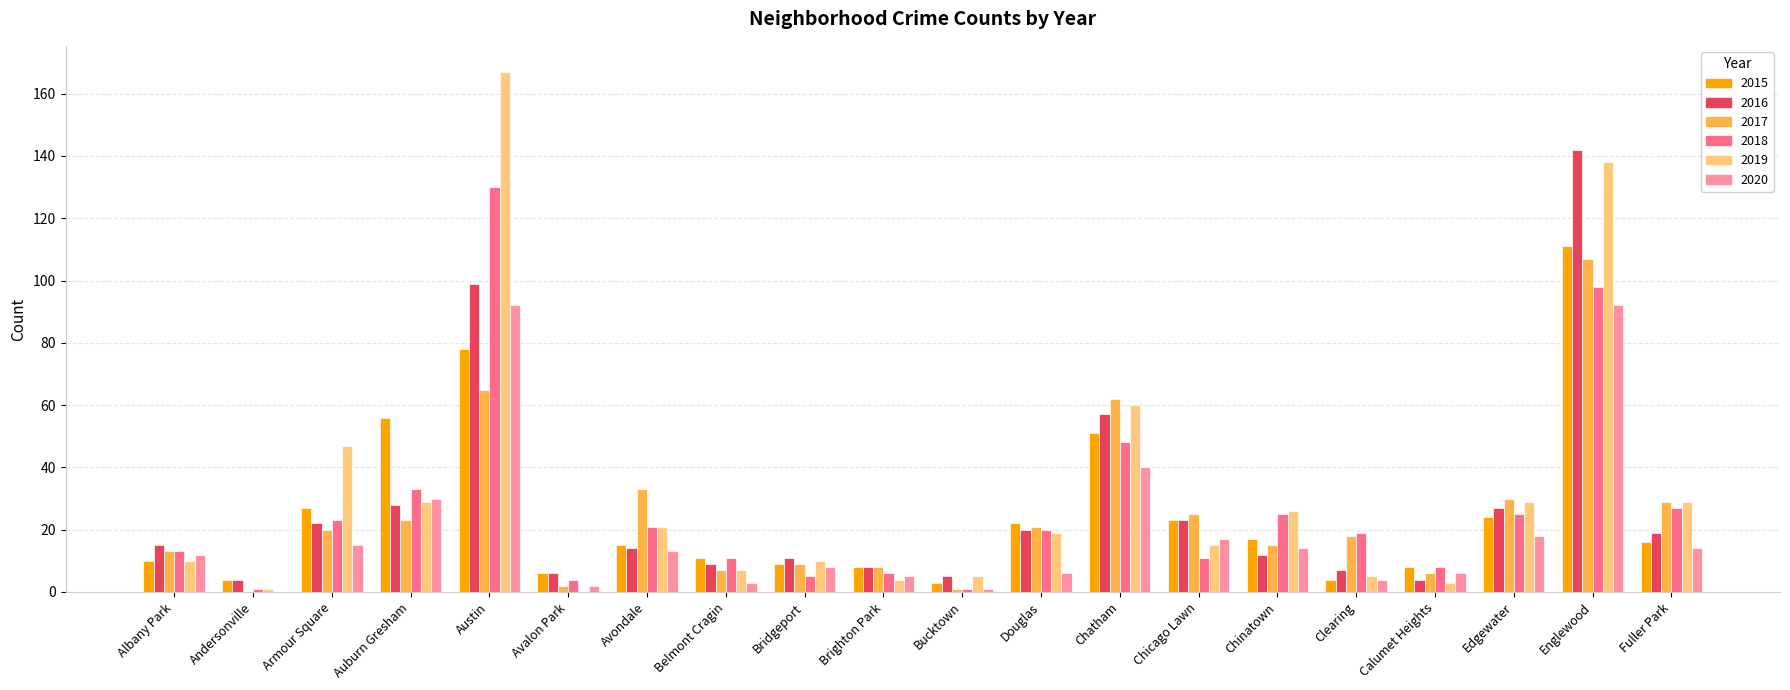

Where is 2017 nearest to the value 53?

Chatham